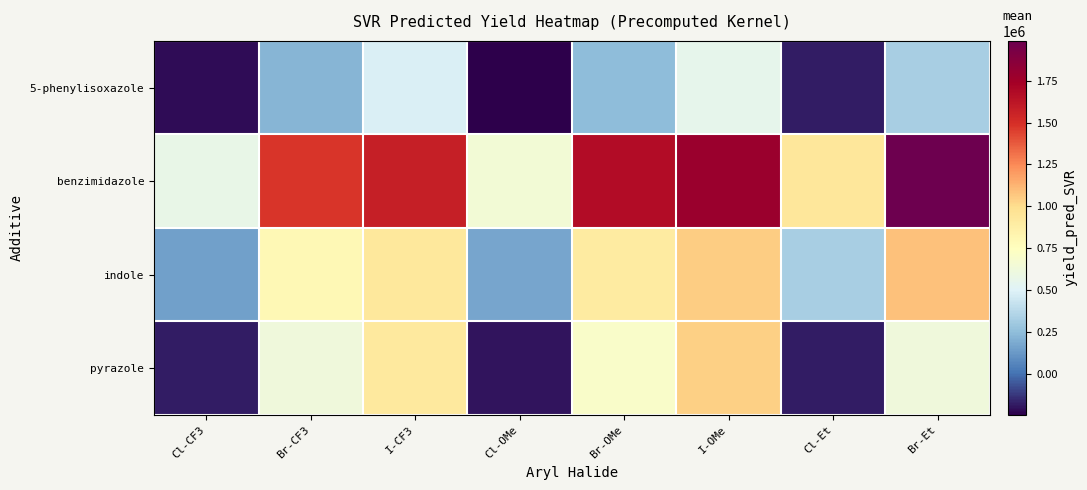

Which label corresponds to the largest value in the chart?

Br-Et